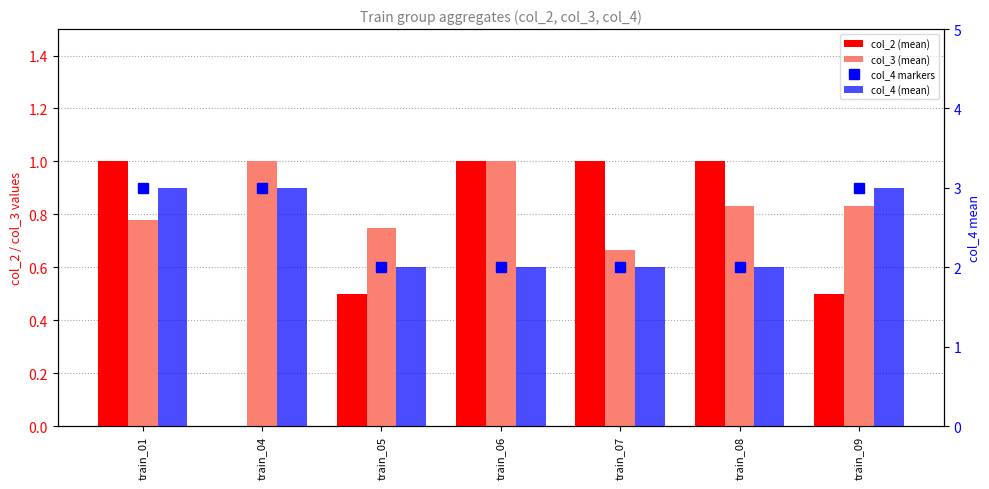

Is the value of col_3 (mean) at train_01 greater than the value of col_4 markers at train_06?

No